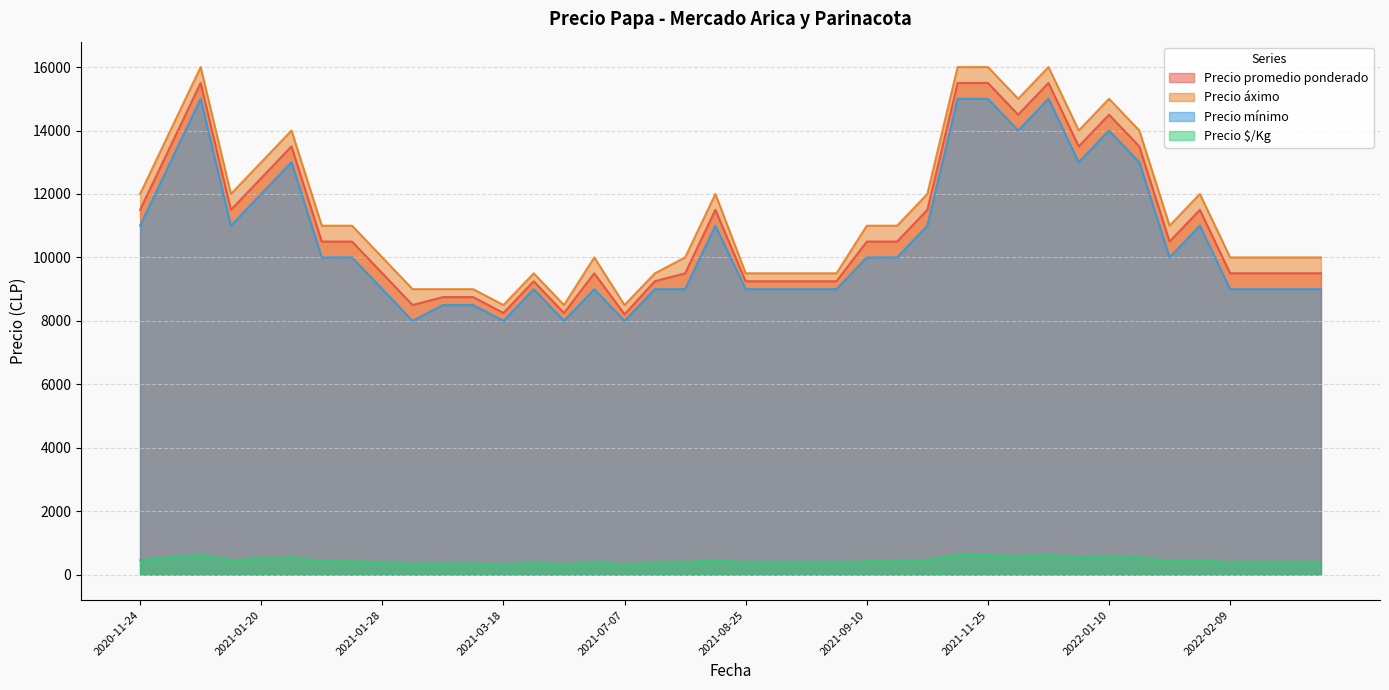

List the series in order of their peak value, lowest first.

Precio $/Kg, Precio mínimo, Precio promedio ponderado, Precio áximo